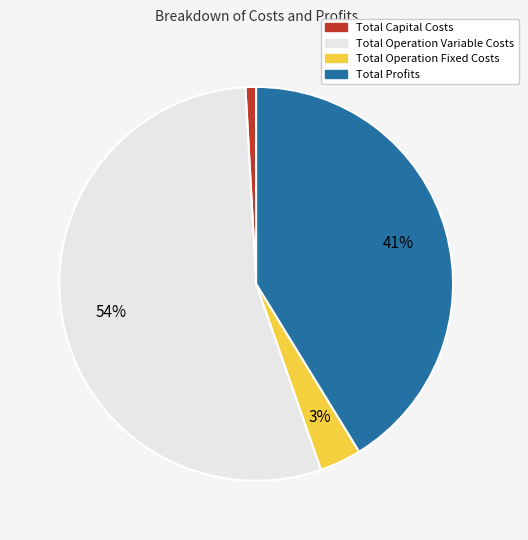

Between Total Operation Variable Costs and Total Operation Fixed Costs, which is larger?

Total Operation Variable Costs